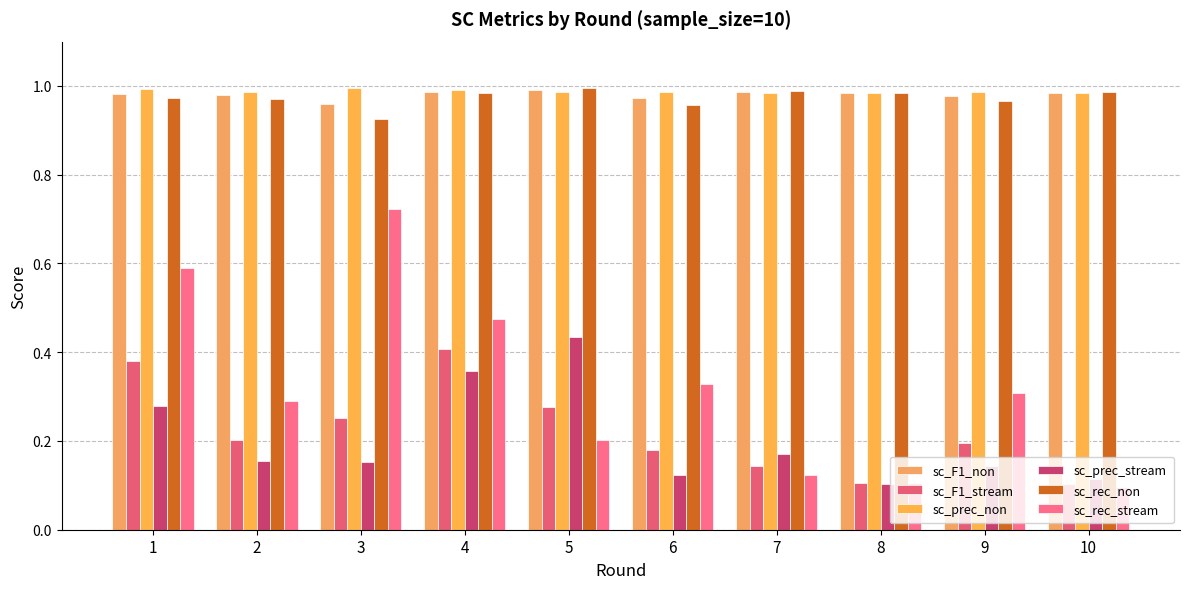

What is the approximate value of sc_rec_non at 2?

1.0